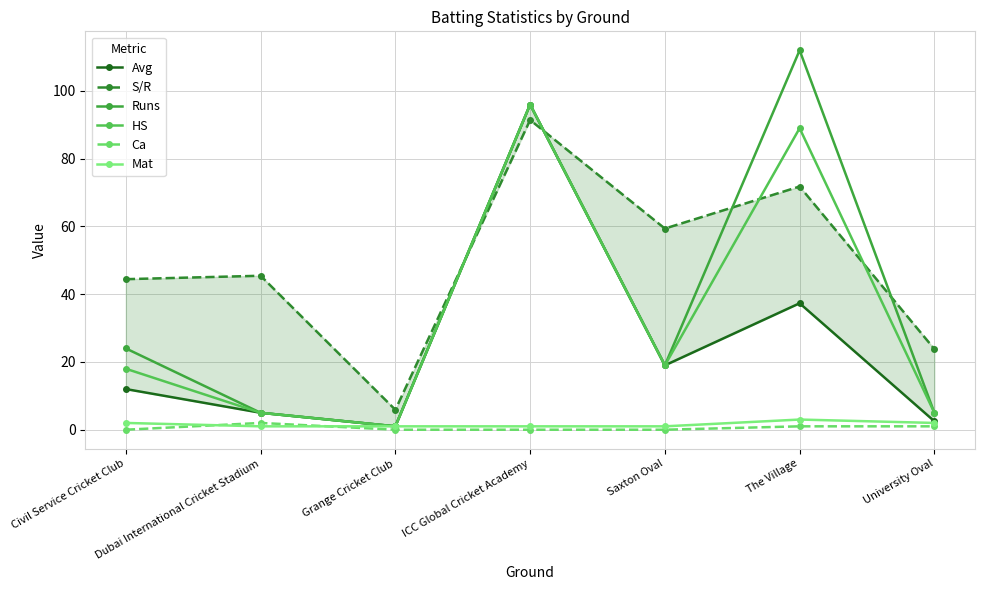

Which series has the largest range (max minus min)?

Runs